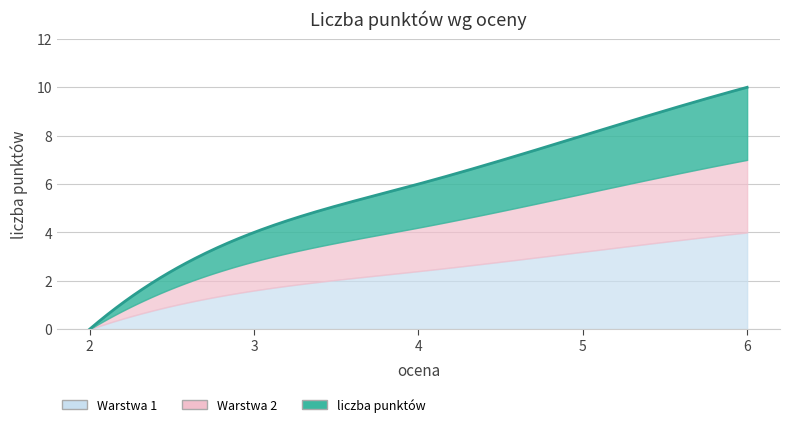

Between 6 and 3, which is larger?

6